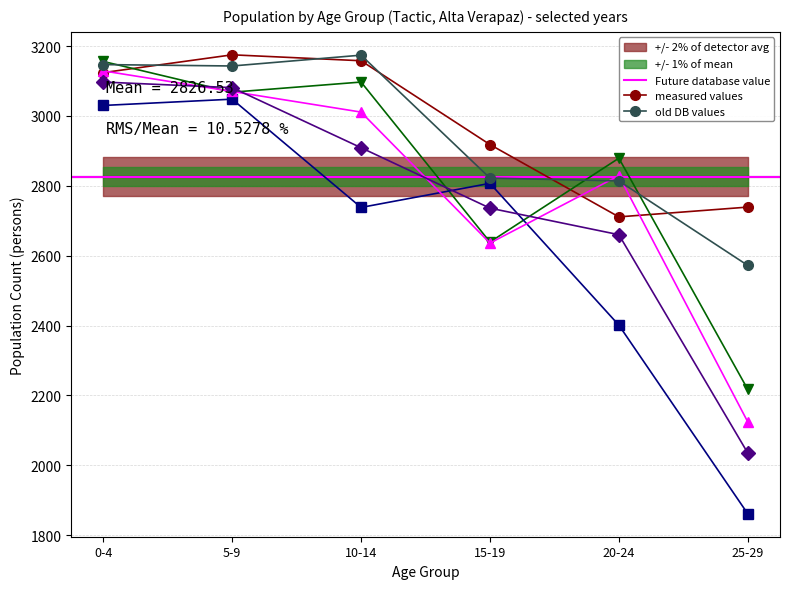

Which series has the widest spread of values?

2017